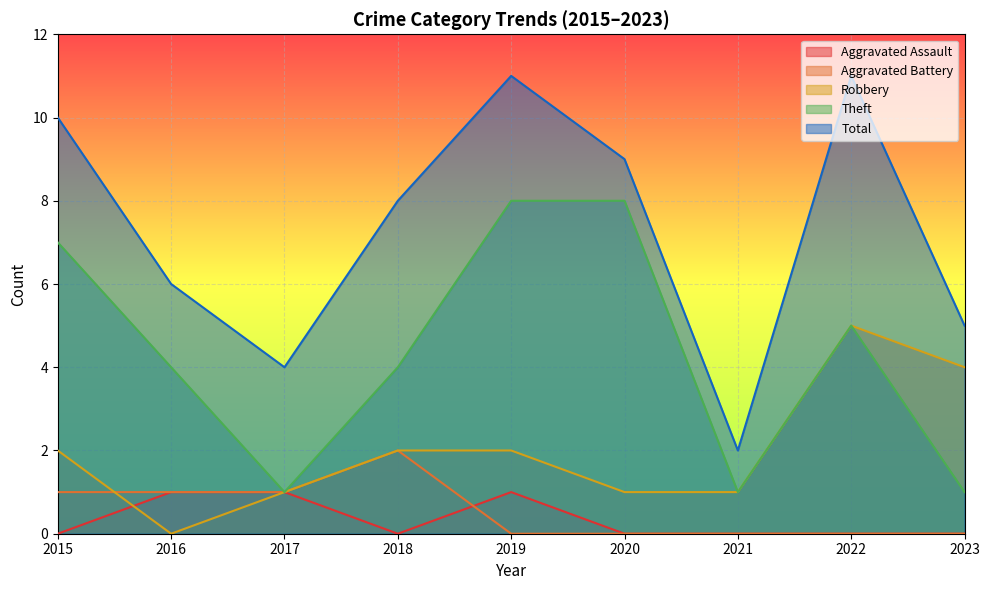

What is the spread (max minus min) of values at 2019?

11